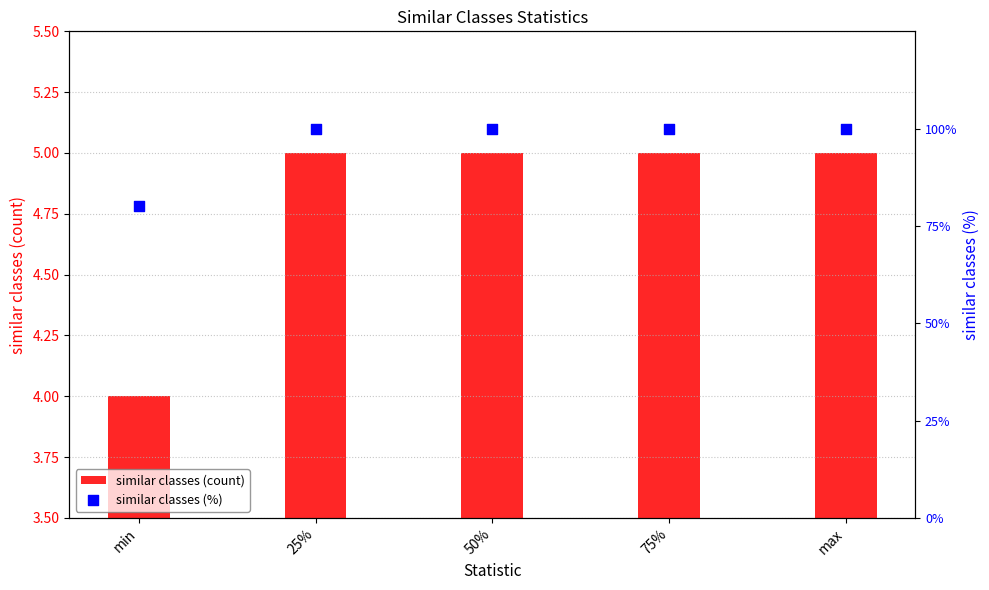

Which series has the largest total across all categories?

similar classes (%)